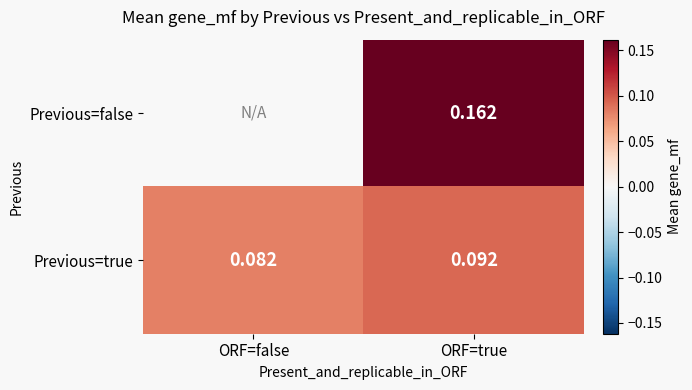

At which label is Previous=true closest to 0?

ORF=false